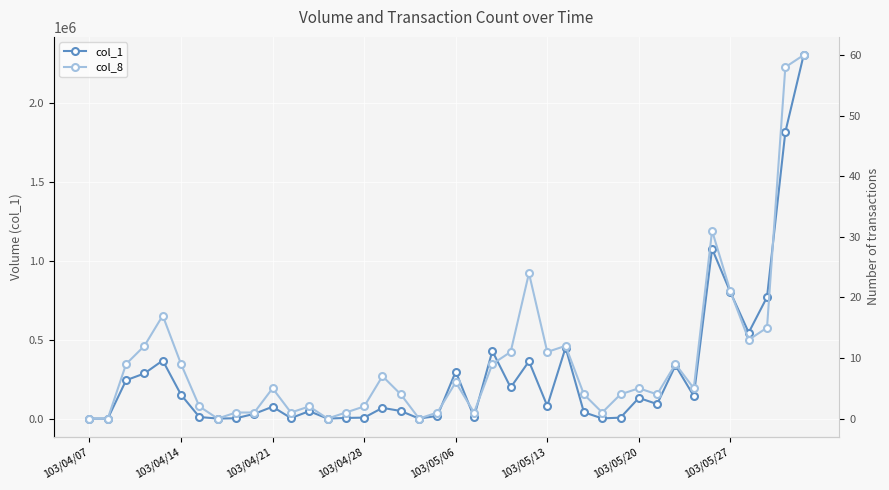

True or false: col_1 has more than 1 points higher than both neighbors.

True